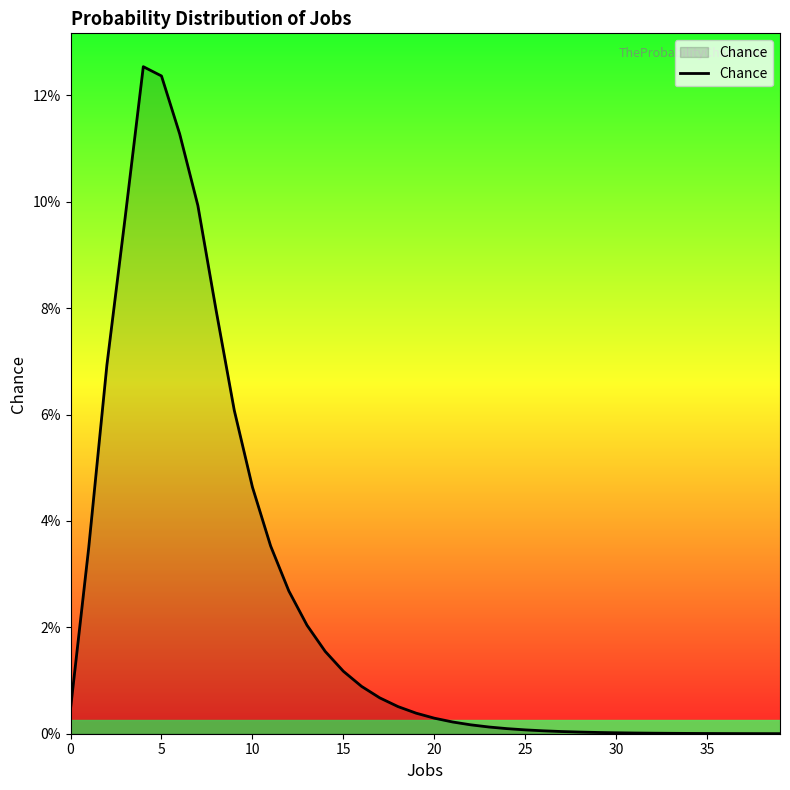

Where is the data nearest to the value 0?

39